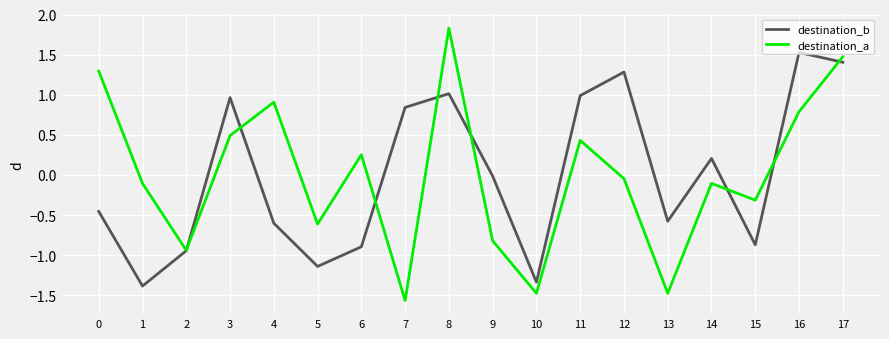

In destination_b, how many points are higher than both neighbors (excluding endpoints)?

5